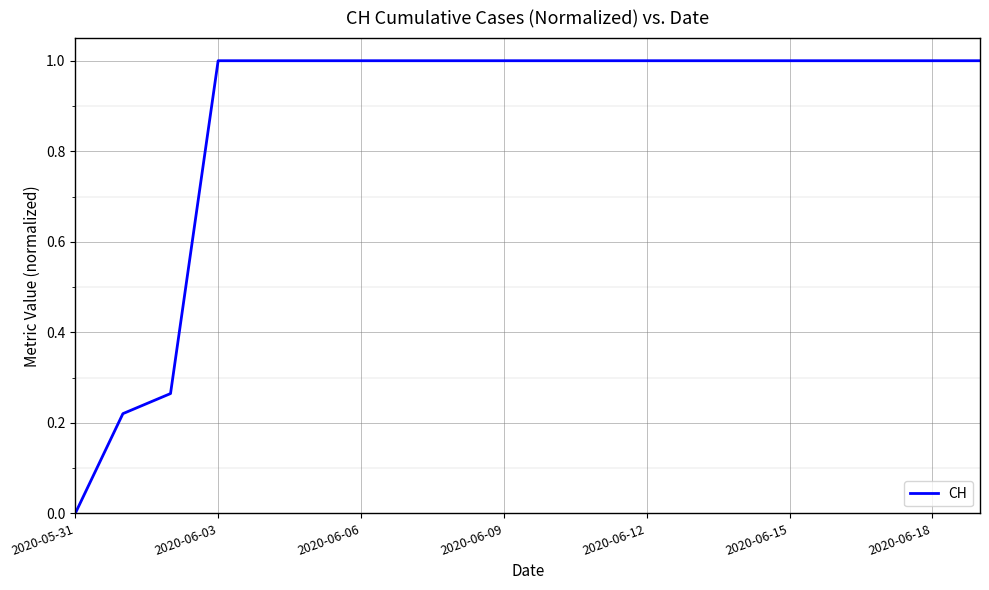

What is the greatest value displayed?

1.0